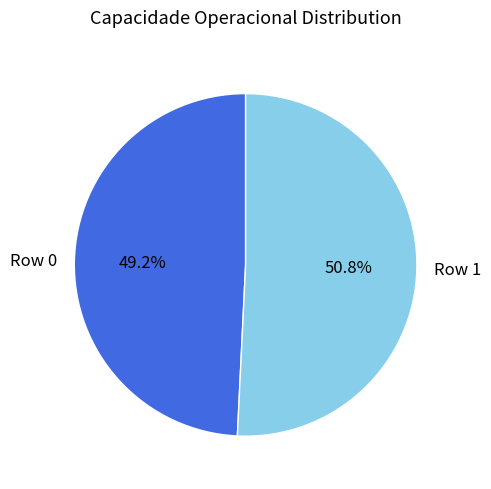

Between Row 1 and Row 0, which is larger?

Row 1